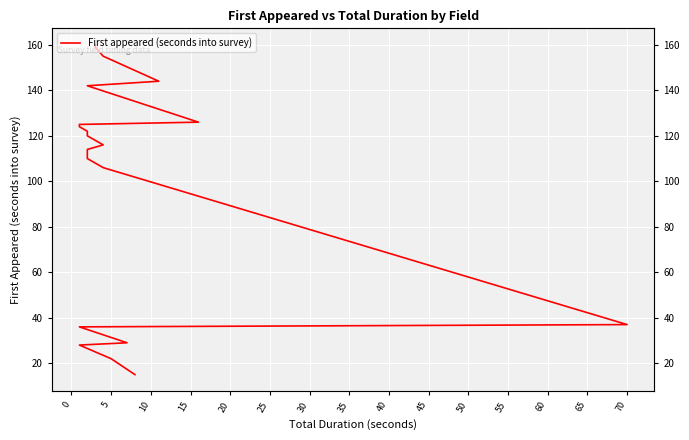

What is the ratio of the value at 10 to the value at 25?

0.2